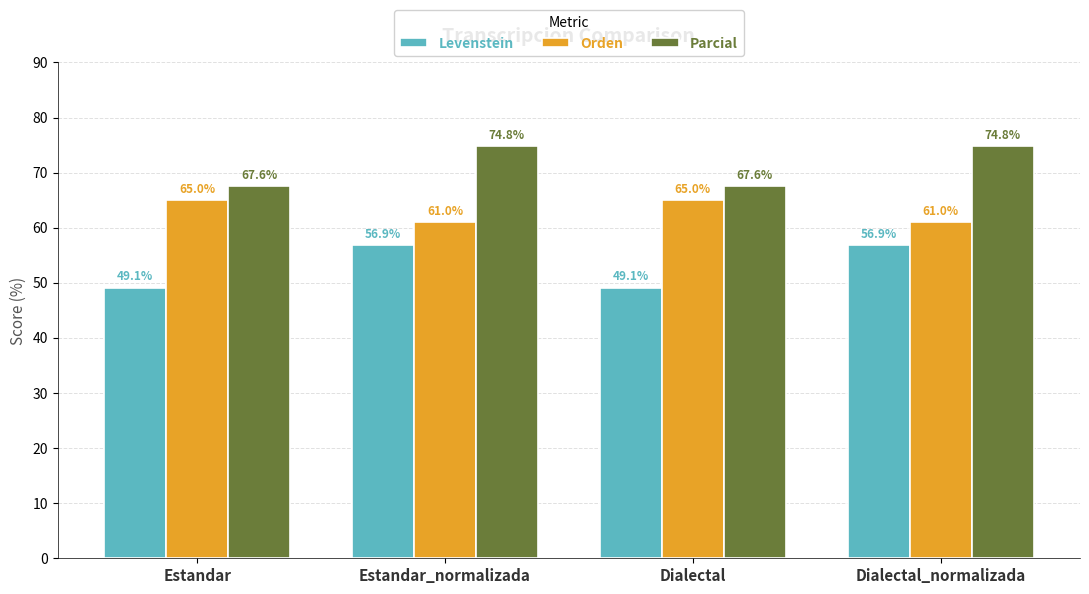

True or false: Parcial has a value of 67.6 at Estandar.

True